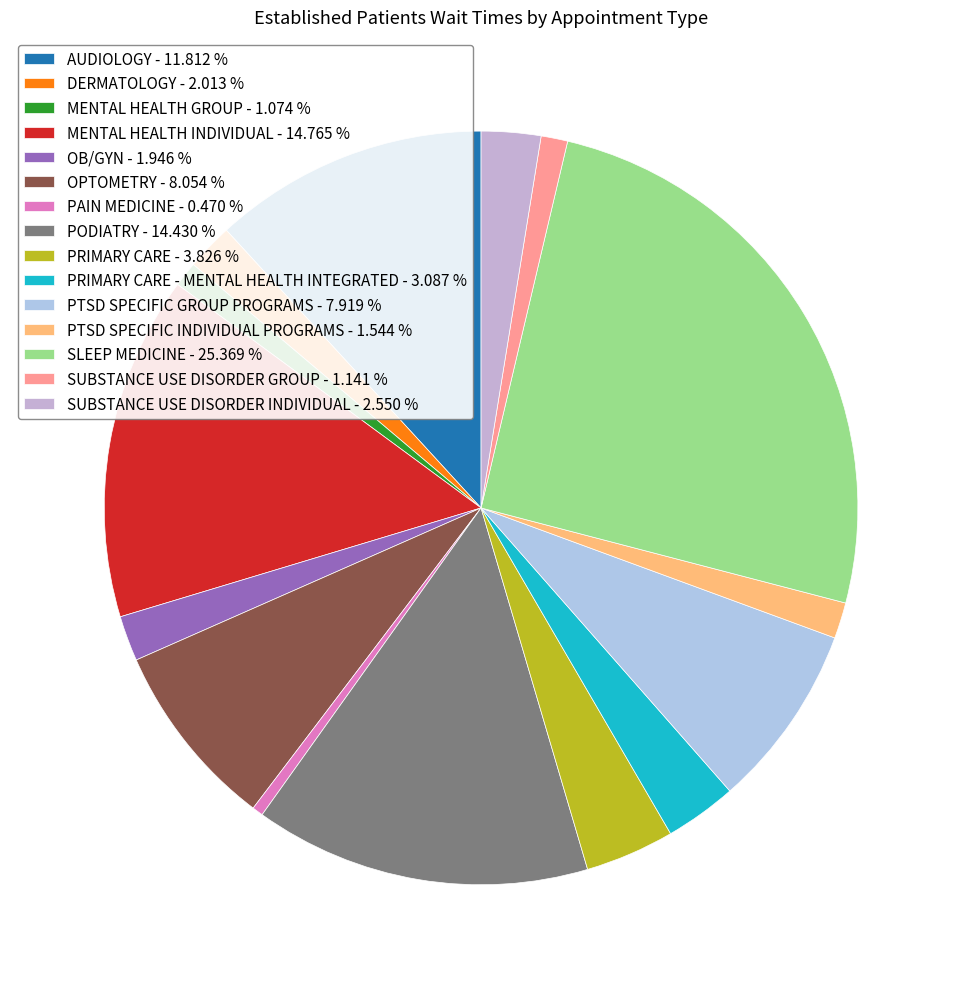

What is the smallest slice in the pie chart?

PAIN MEDICINE - 0.470 %